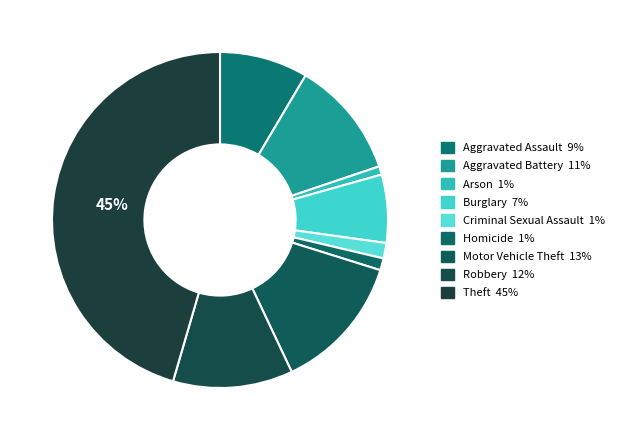

Combined, what portion of the pie is Aggravated Battery and Robbery?

22.9%